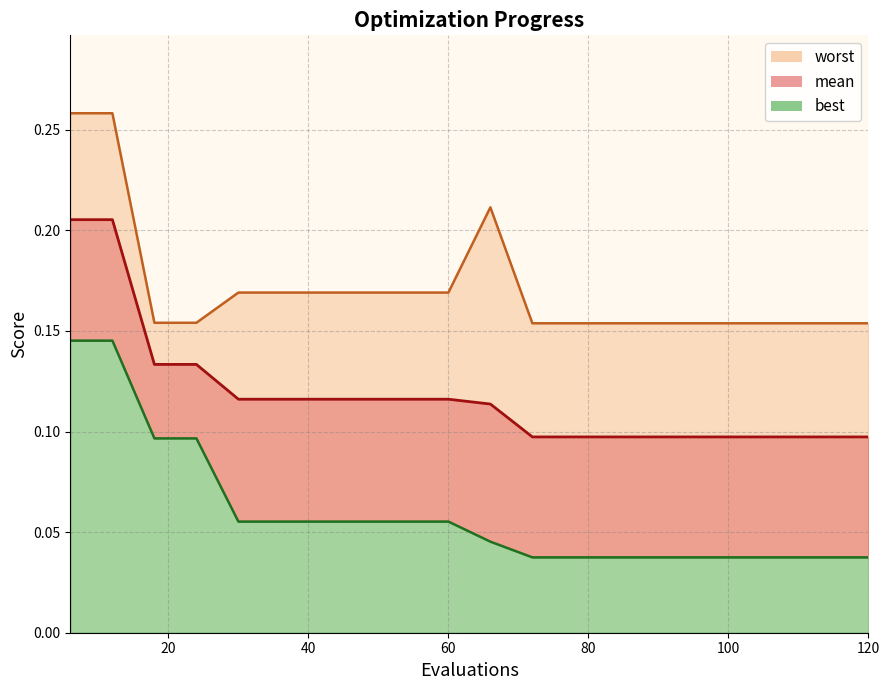

How many interior local peaks does the worst series have?

1